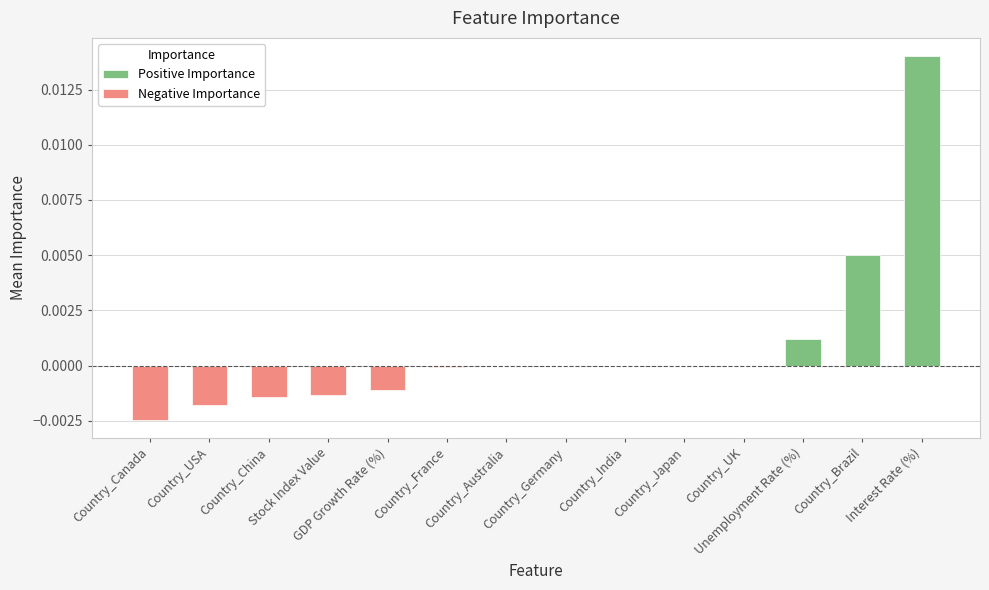

Rank the series by their average value, from highest to lowest.

Positive Importance, Negative Importance